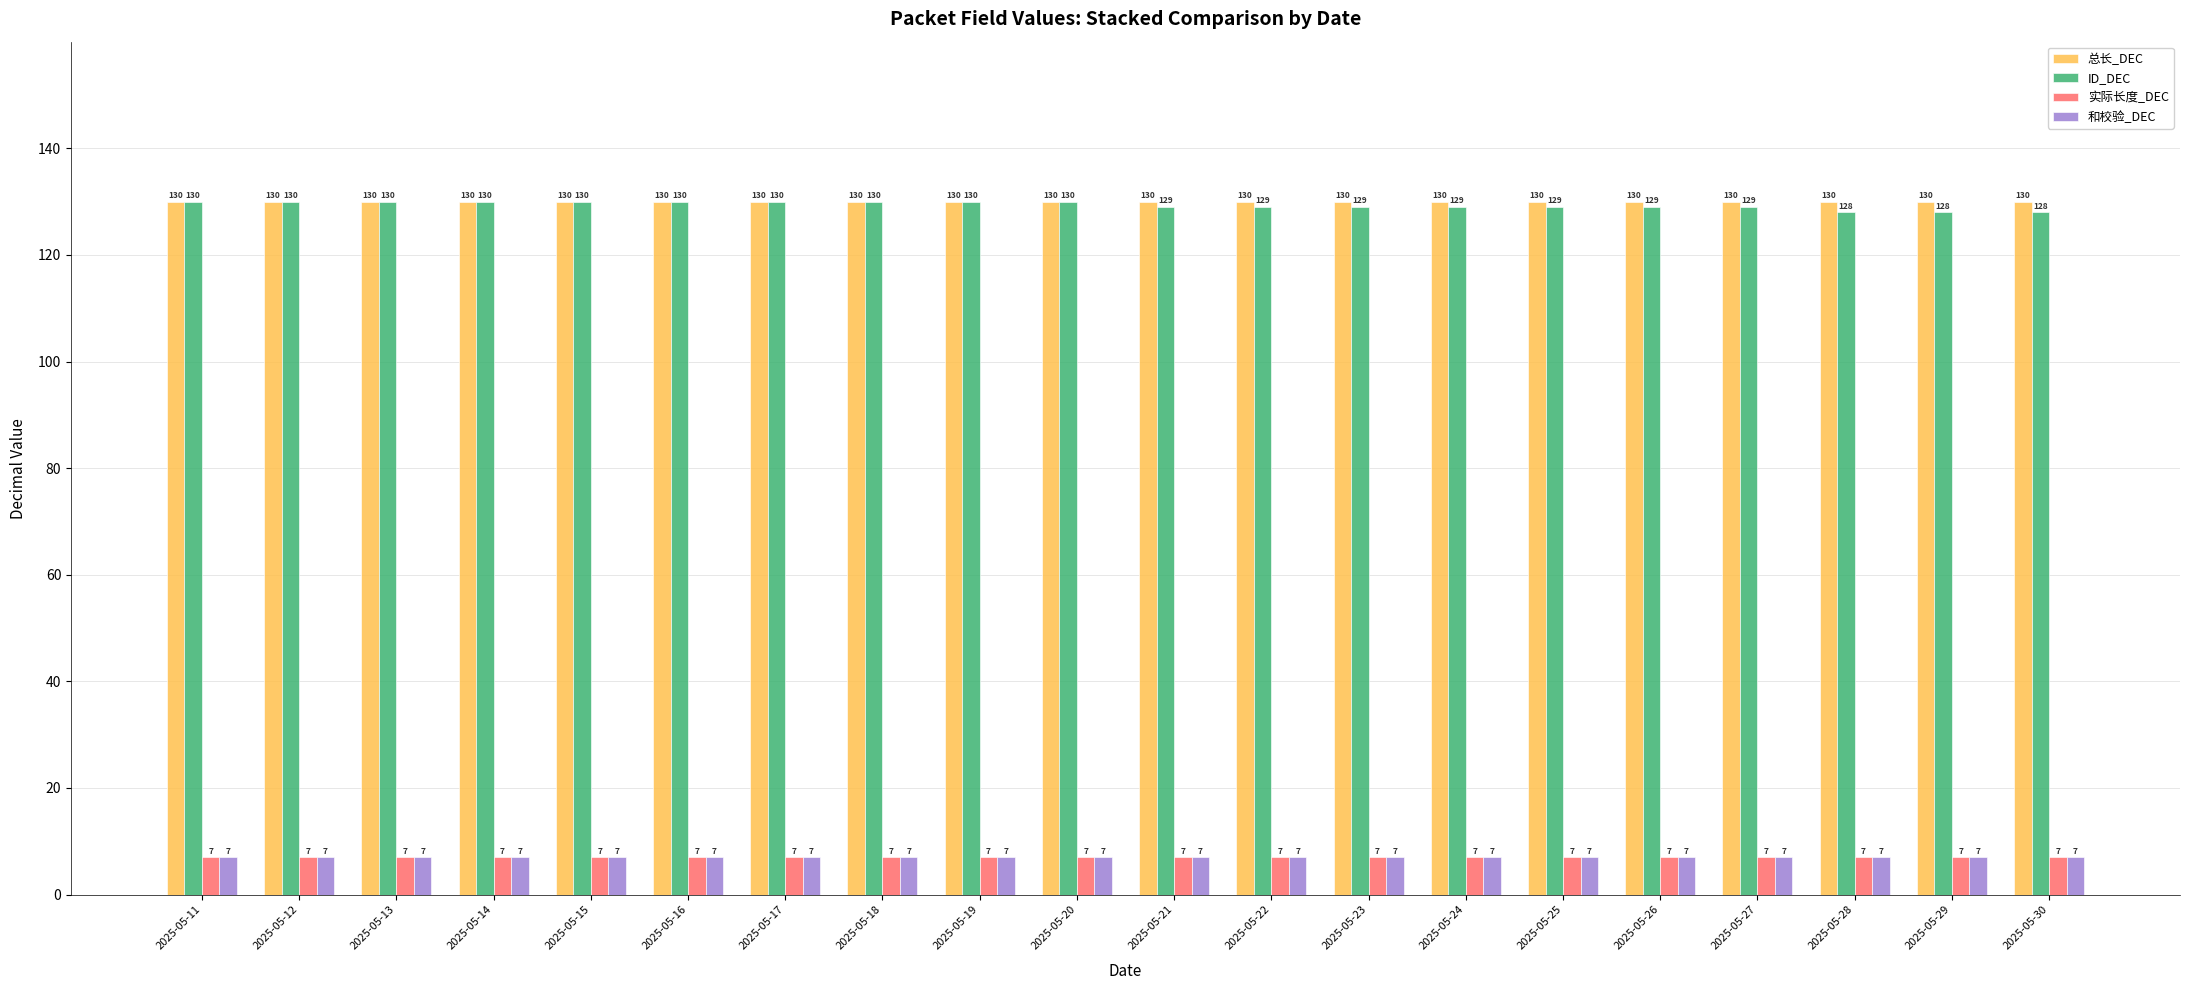

The ID_DEC series shows 130 at 2025-05-17. True or false?

True